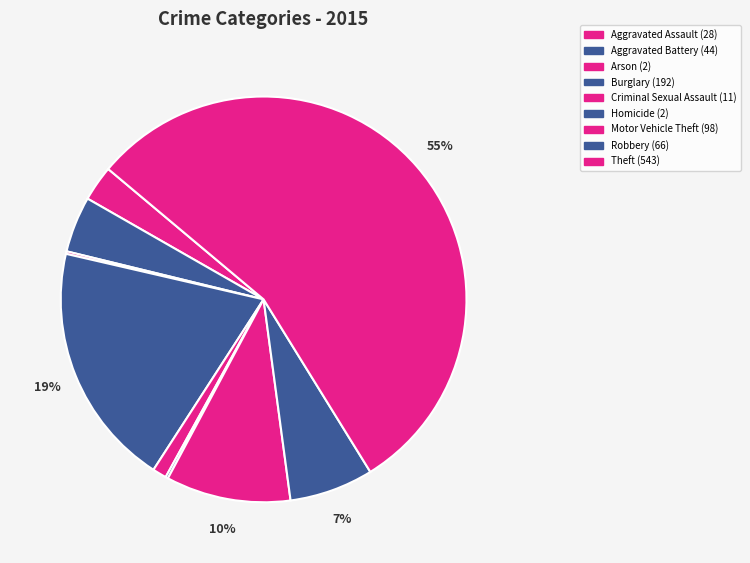

What is the total percentage of Robbery and Homicide?

6.9%